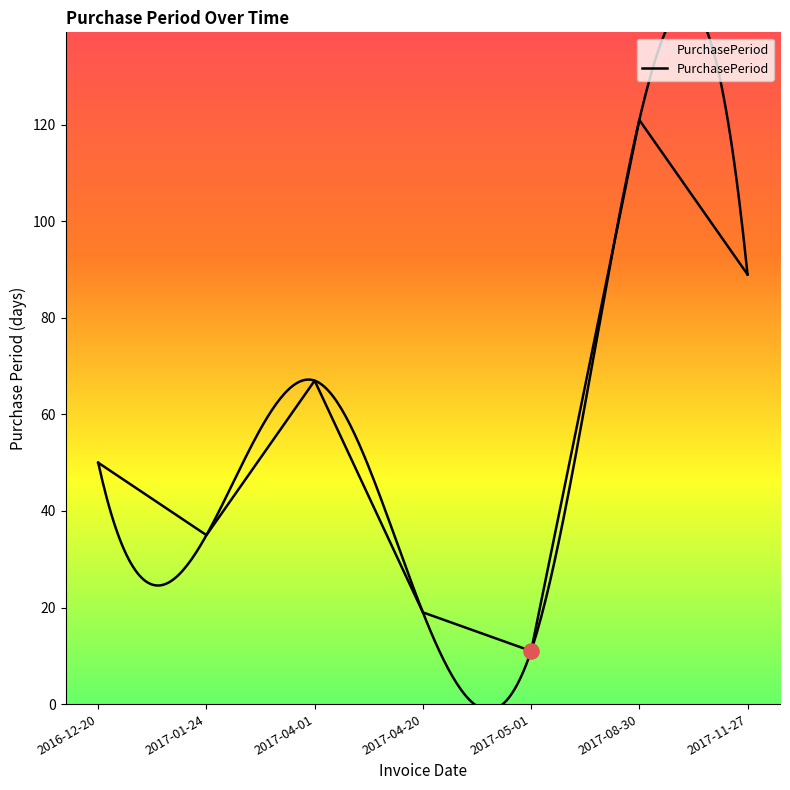

What is the change in value from 2016-12-20 to 2017-04-20?

-31